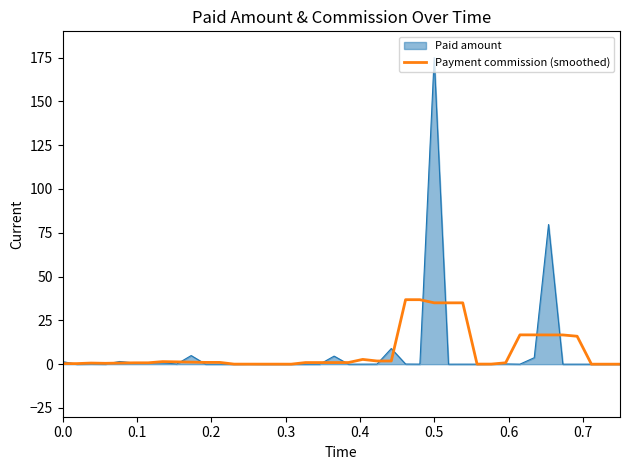

Which series has the largest range (max minus min)?

Paid amount